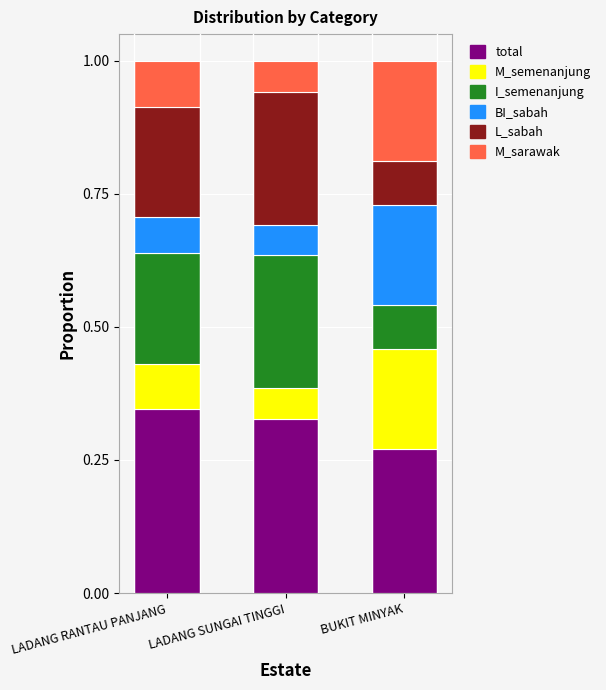

At which label does total reach its minimum?

BUKIT MINYAK